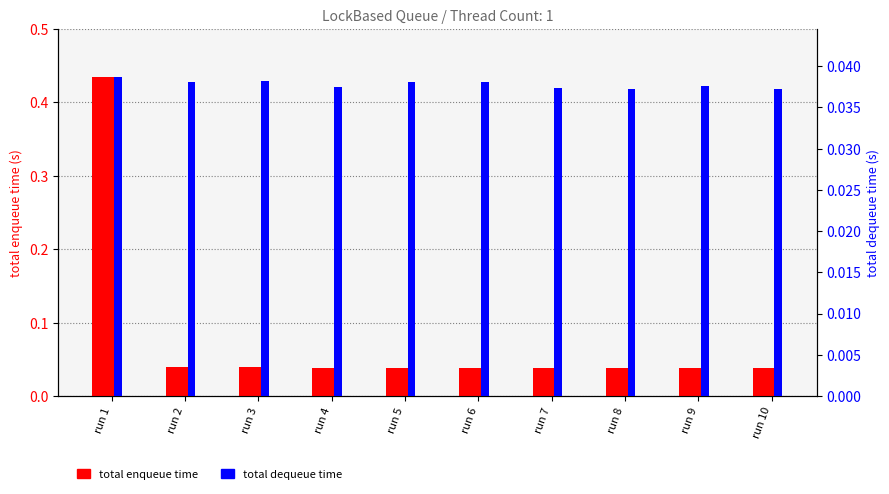

Between run 1 and run 10, which series saw the biggest shift?

total enqueue time